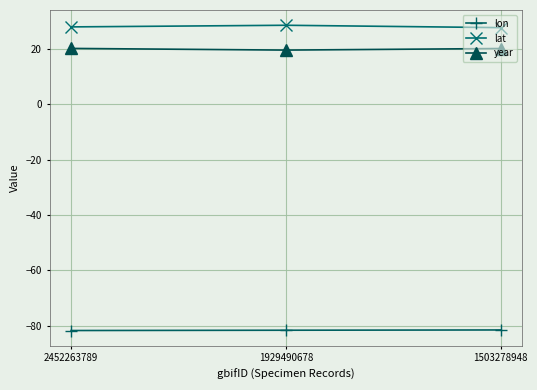

What is the total value across all series at 1929490678?

-33.5